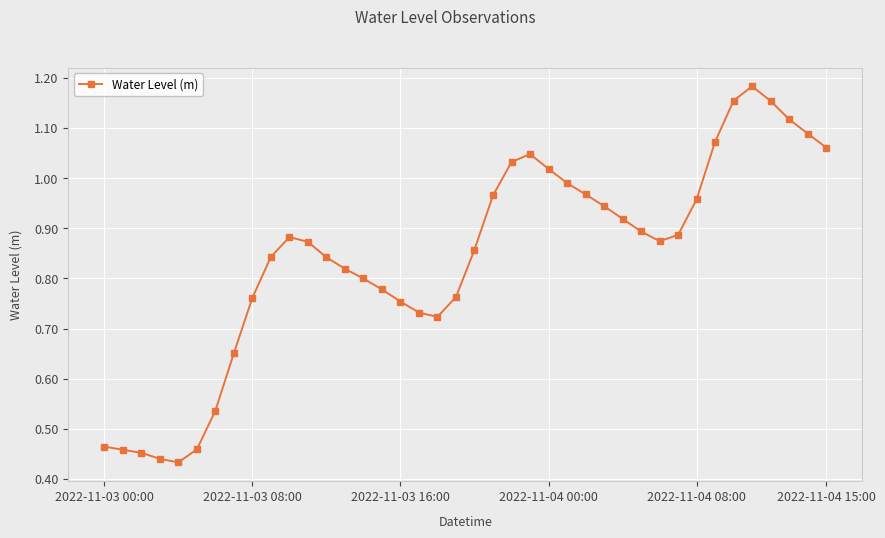

True or false: there are more than 2 points higher than both neighbors.

True